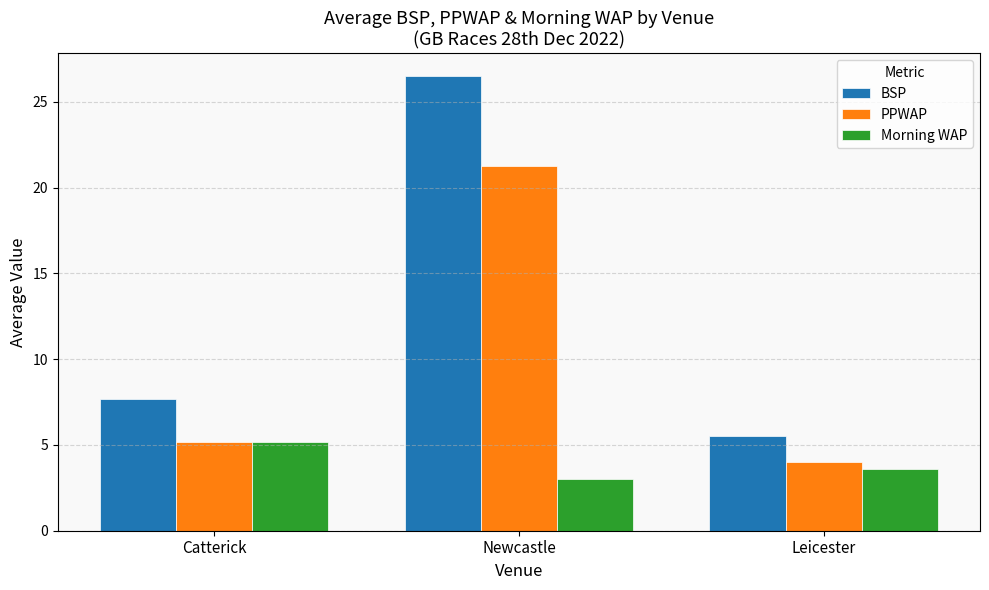

Reading left to right, list all the values displayed in this chart.

BSP: Catterick=7.7	Newcastle=26.5	Leicester=5.5
PPWAP: Catterick=5.2	Newcastle=21.3	Leicester=4.0
Morning WAP: Catterick=5.2	Newcastle=3.0	Leicester=3.6